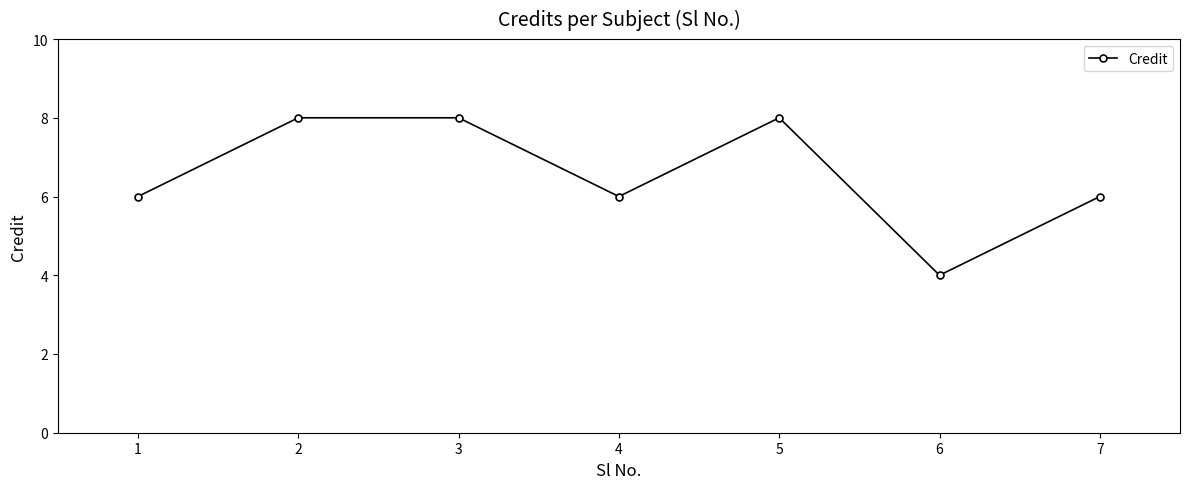

Between 7 and 2, which is larger?

2